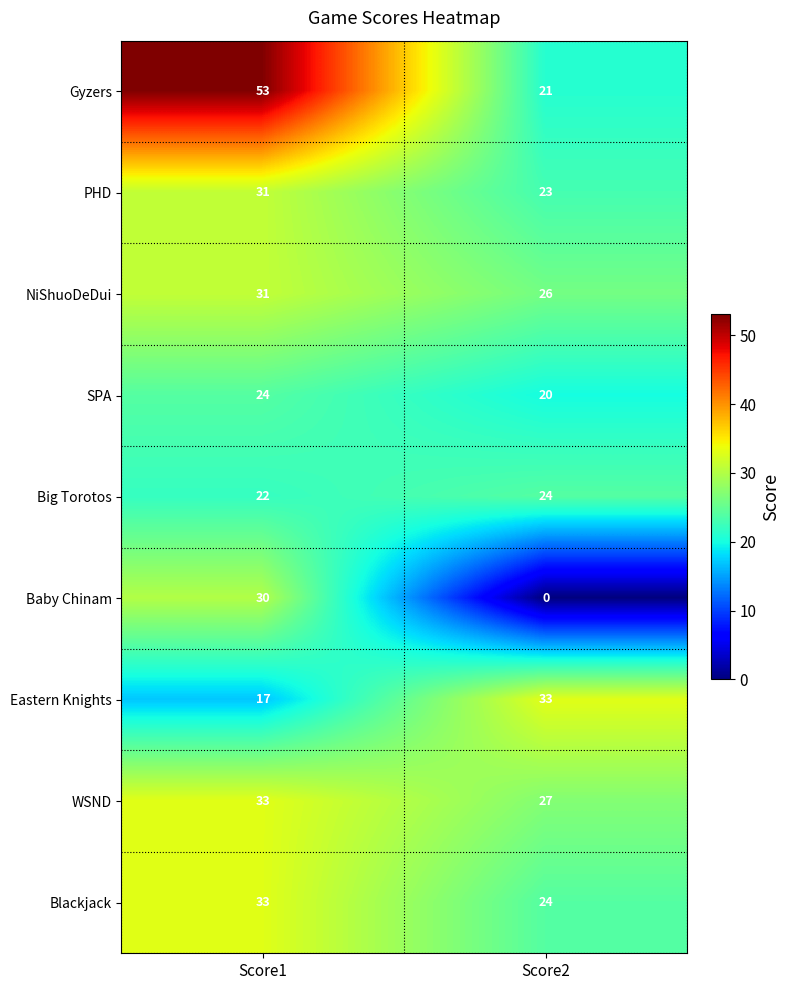

Reading left to right, extract all data points from this chart.

Gyzers: Score1=53	Score2=21
PHD: Score1=31	Score2=23
NiShuoDeDui: Score1=31	Score2=26
SPA: Score1=24	Score2=20
Big Torotos: Score1=22	Score2=24
Baby Chinam: Score1=30	Score2=0
Eastern Knights: Score1=17	Score2=33
WSND: Score1=33	Score2=27
Blackjack: Score1=33	Score2=24